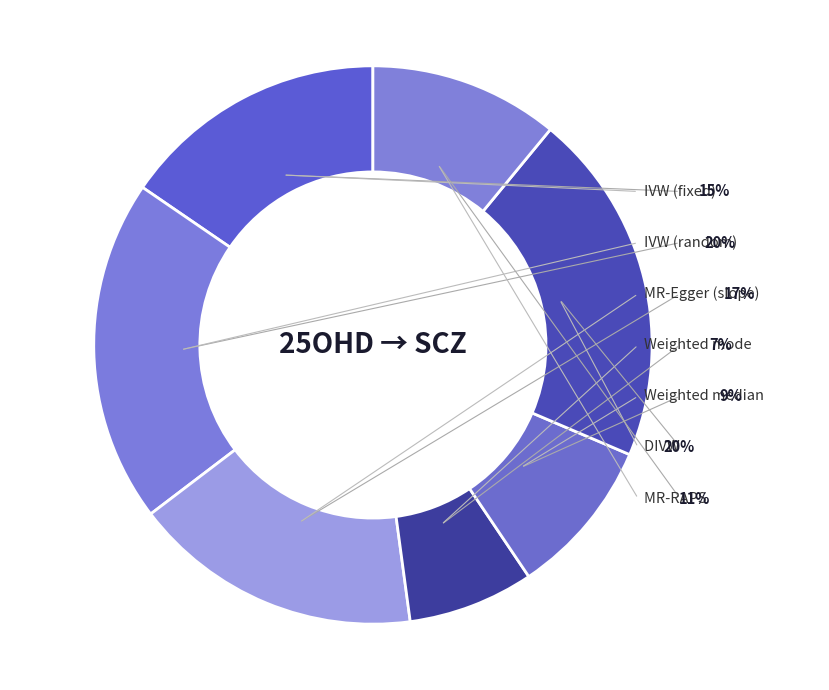

Is there any slice that represents more than half of the pie?

No